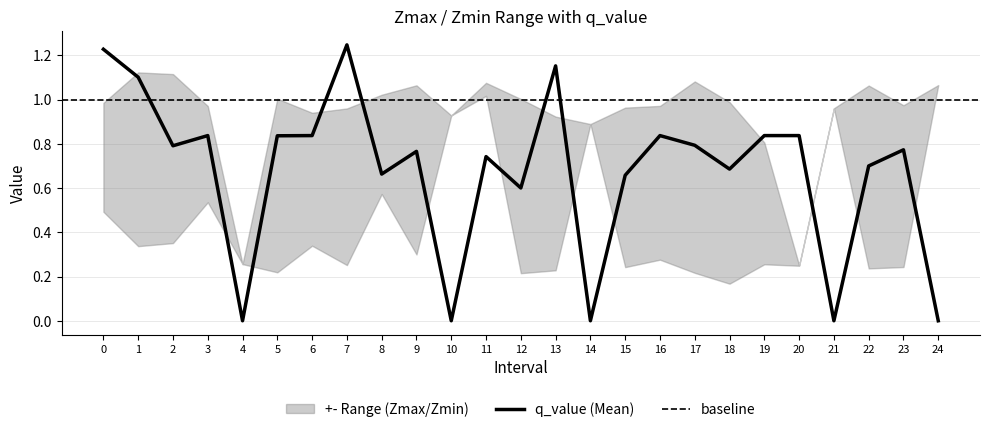

Rank the series at 9 from lowest to highest value.

Zmin, q_value, Zmax